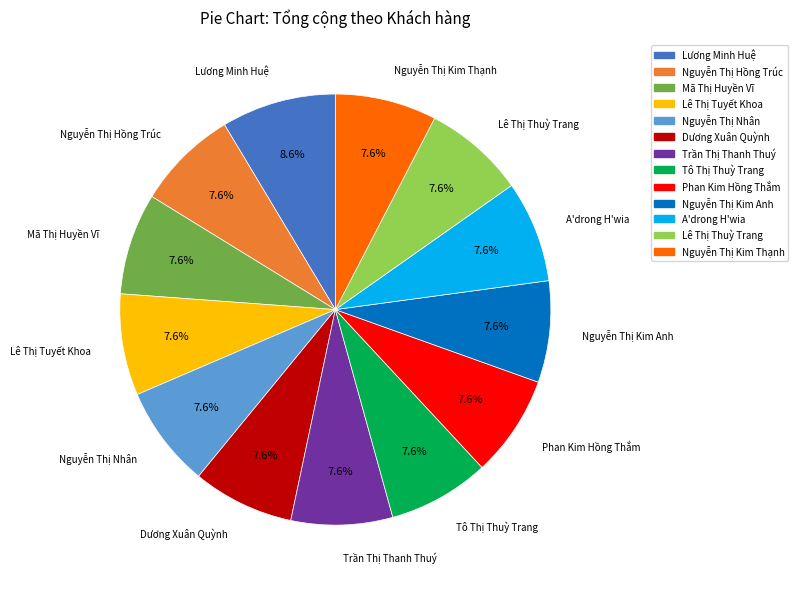

Is there any slice that represents more than half of the pie?

No